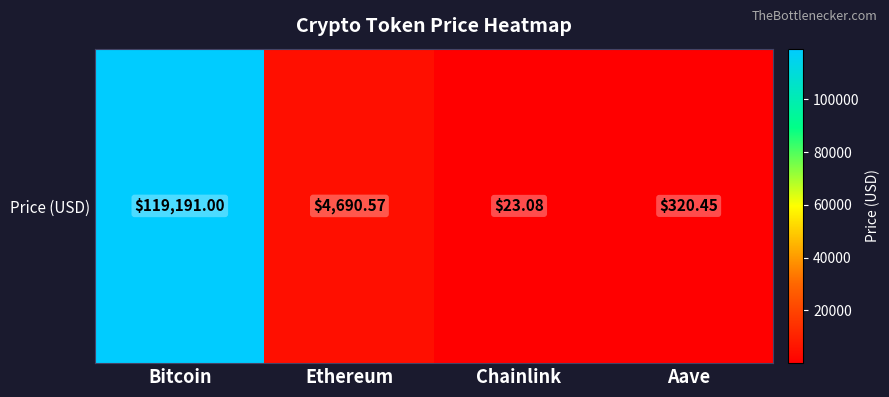

How many values are below 4690?

2